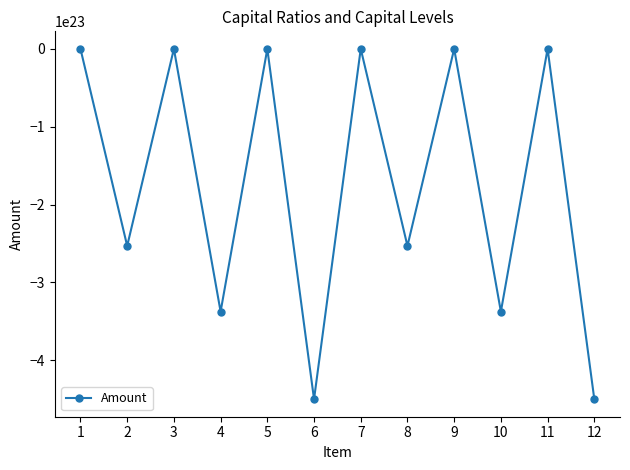

Is it true that the value at 3 is 0?

True